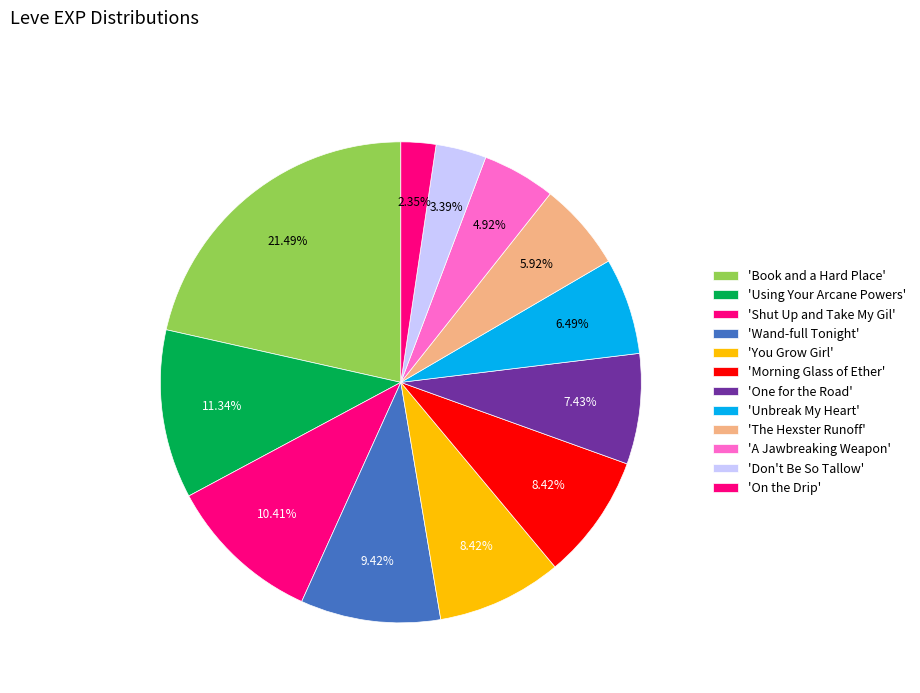

How many segments does this pie chart have?

12